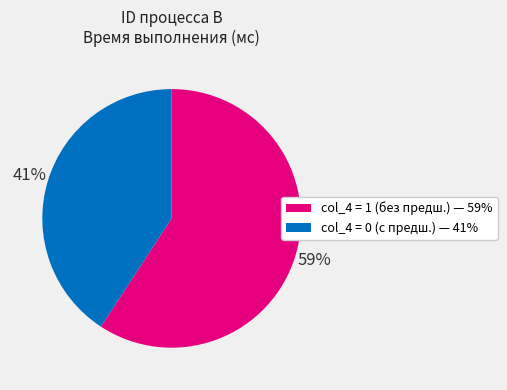

What is the smallest slice in the pie chart?

41%